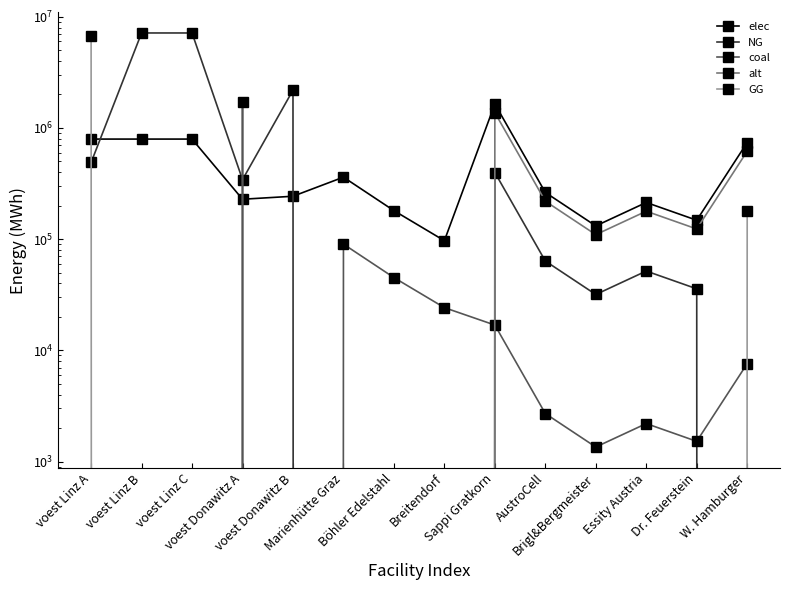

List the labels in order of NG value, largest first.

voest Linz B, voest Linz C, voest Donawitz B, voest Linz A, Sappi Gratkorn, voest Donawitz A, AustroCell, Essity Austria, Dr. Feuerstein, Brigl&Bergmeister, Marienhütte Graz, Böhler Edelstahl, Breitendorf, W. Hamburger